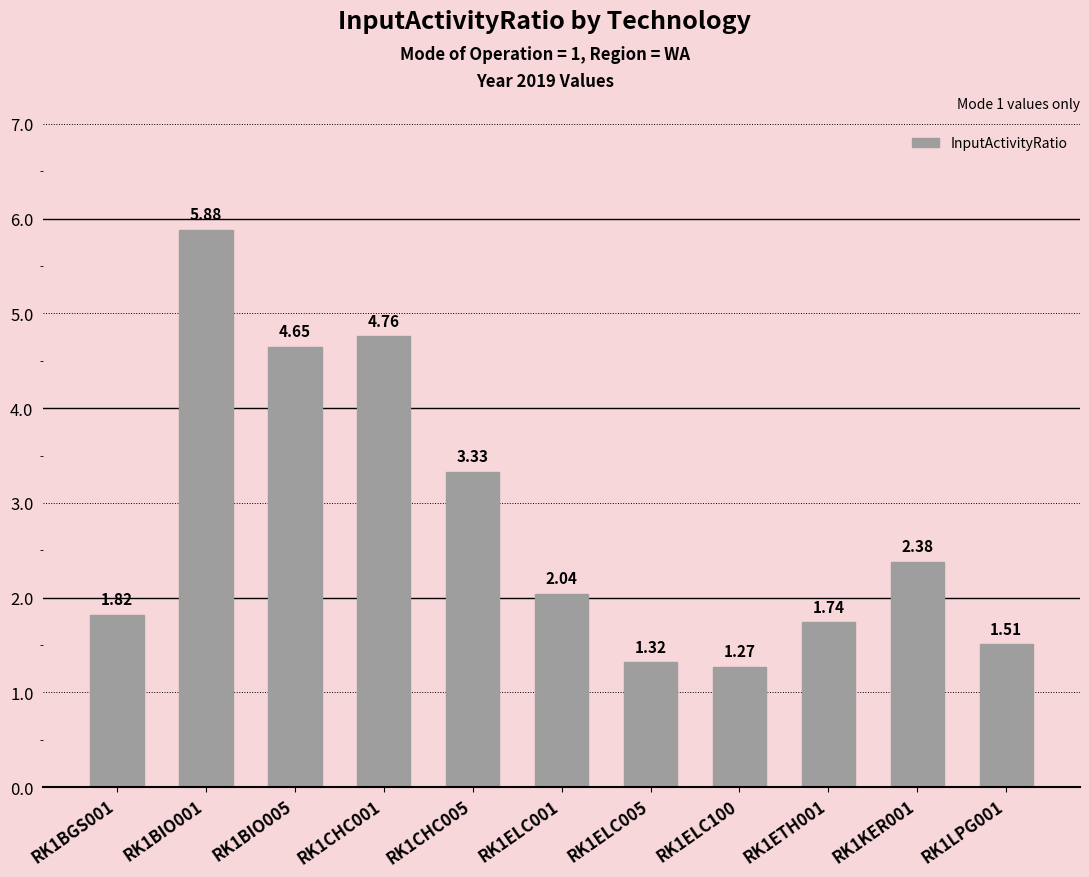

What is the sum of all values?

30.7